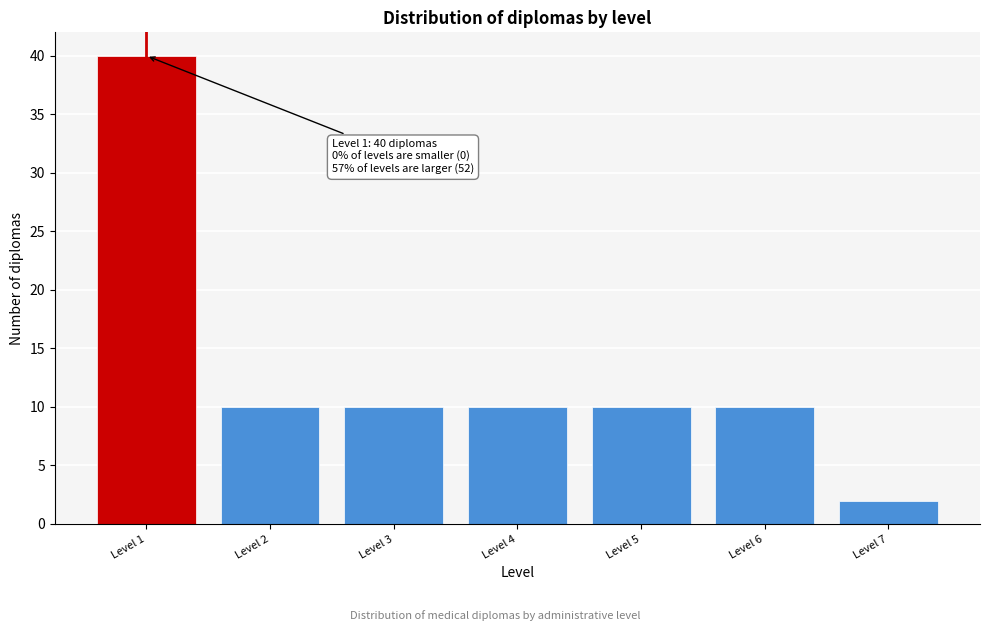

Reading left to right, list all the values displayed in this chart.

Level 1=40	Level 2=10	Level 3=10	Level 4=10	Level 5=10	Level 6=10	Level 7=2